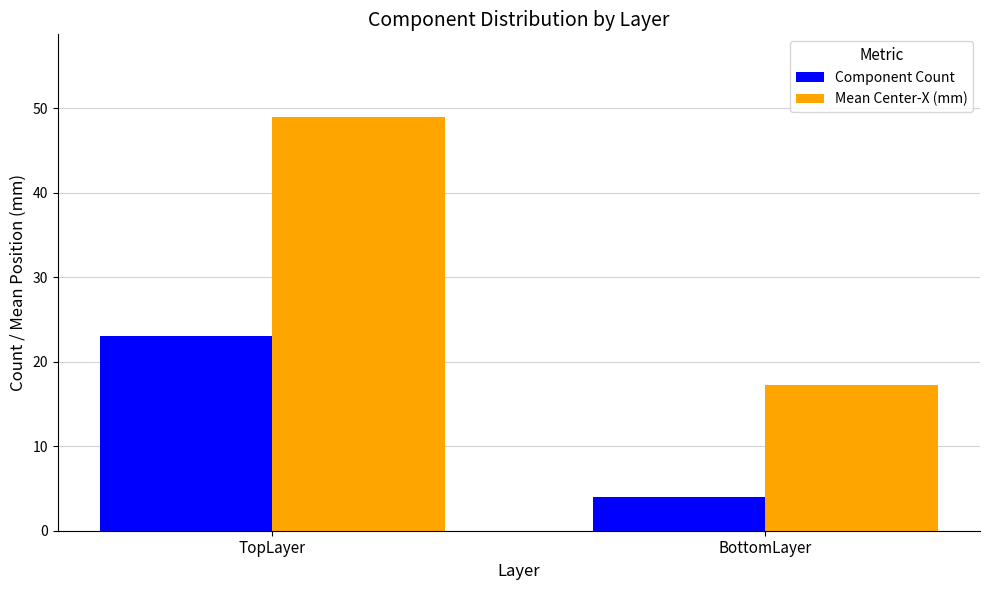

Between TopLayer and BottomLayer, which series saw the biggest shift?

Mean Center-X (mm)